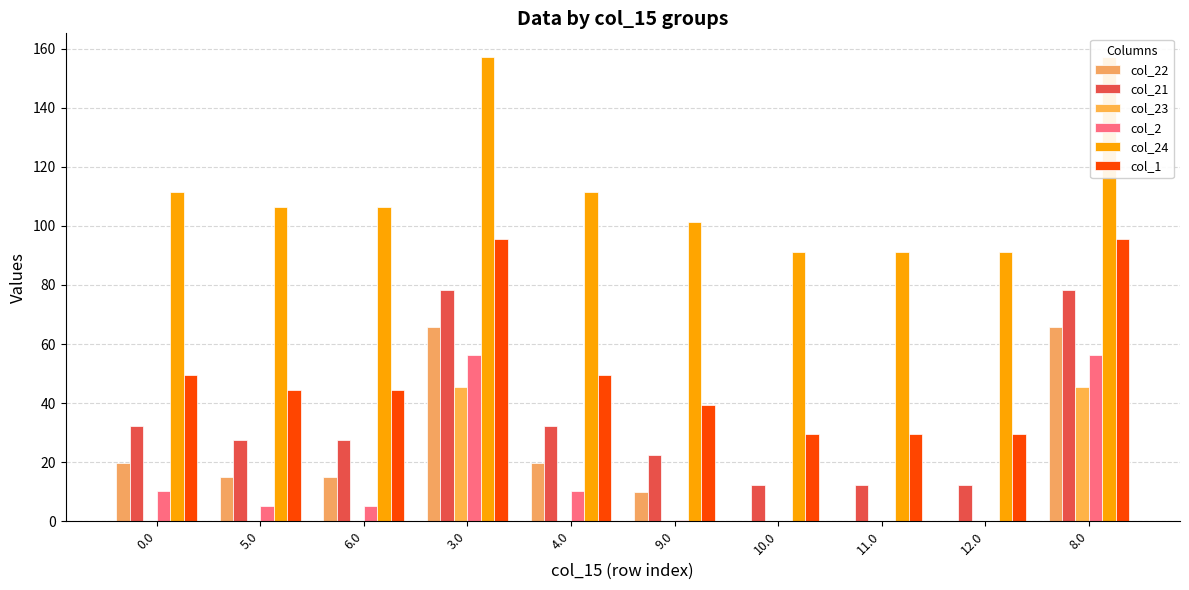

What is the average value of the col_2 series?

14.4